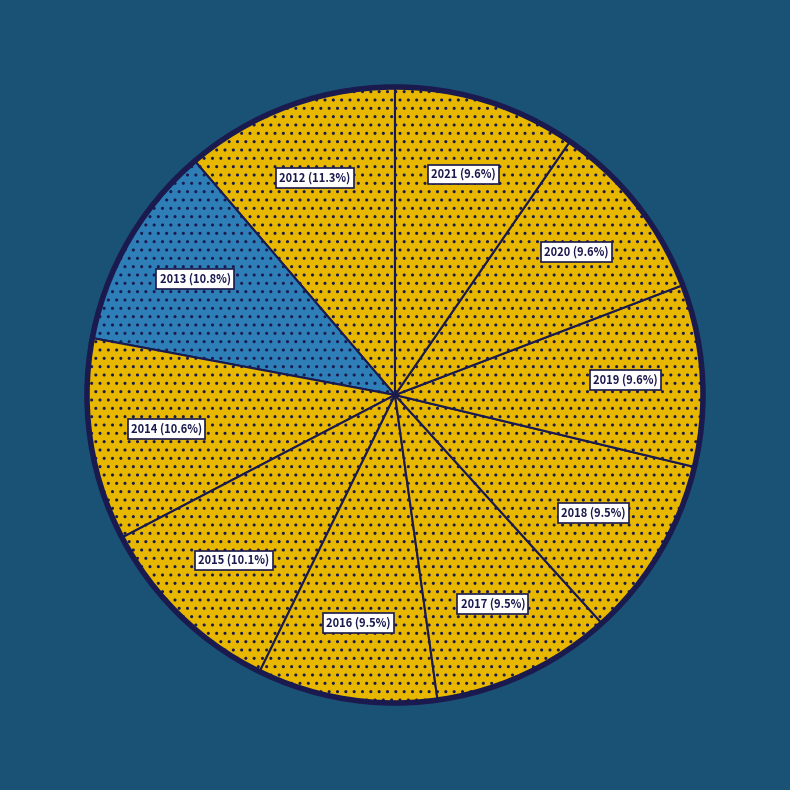

What is the ratio of the value at 2016 to the value at 2012?

0.8